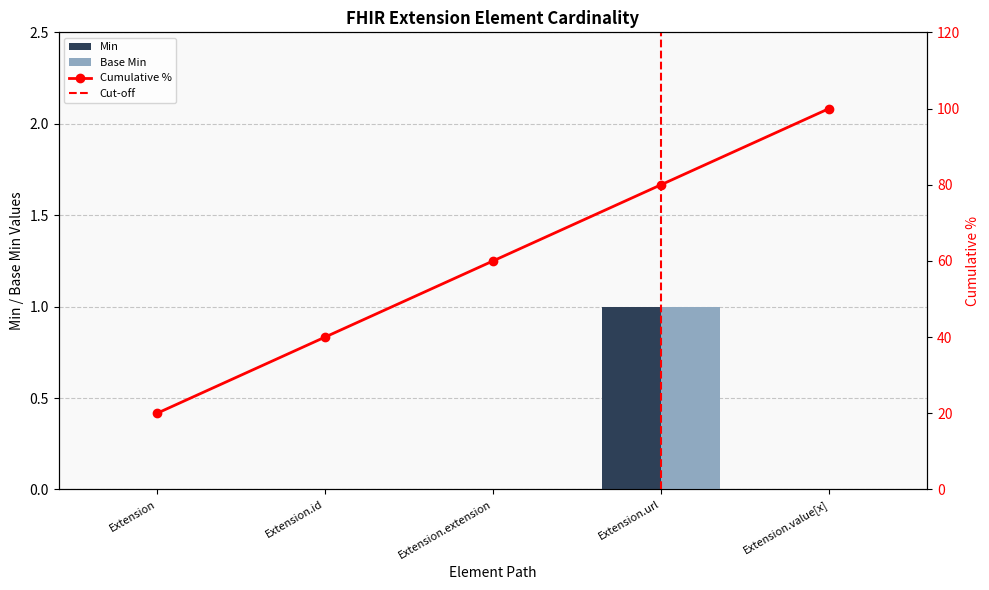

Does the chart contain stacked bars?

No